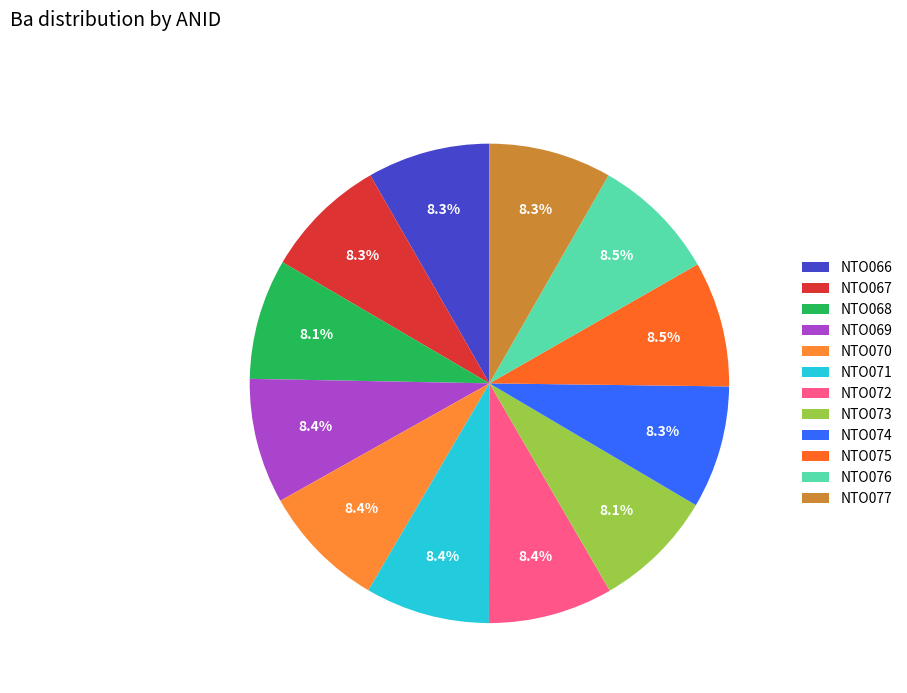

To the nearest percent, what portion does NTO066 represent?

8%